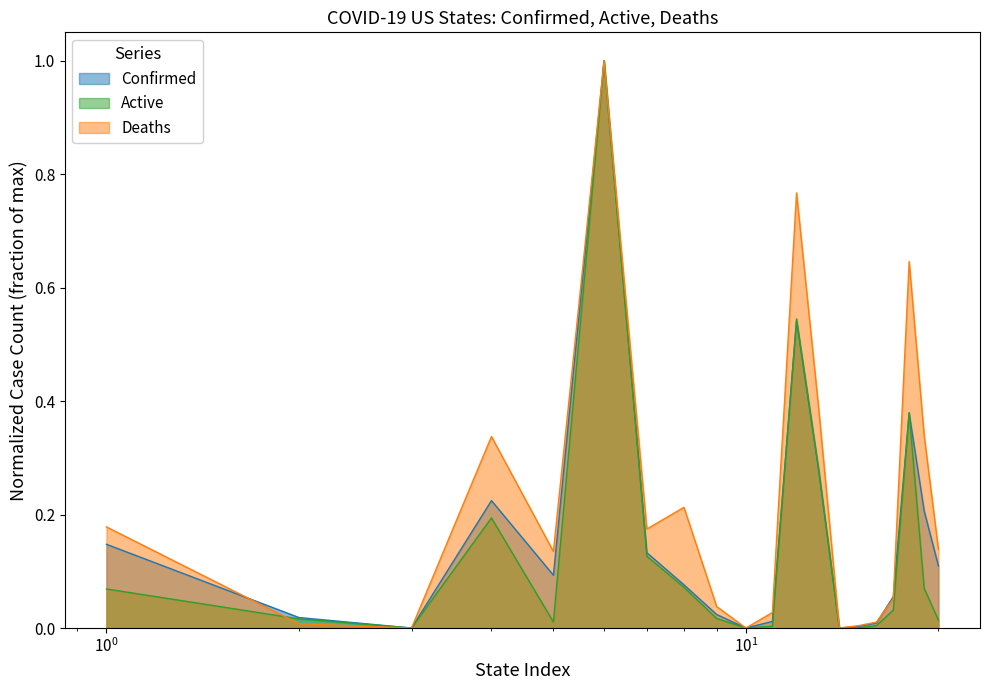

Which series has the largest total across all categories?

Deaths